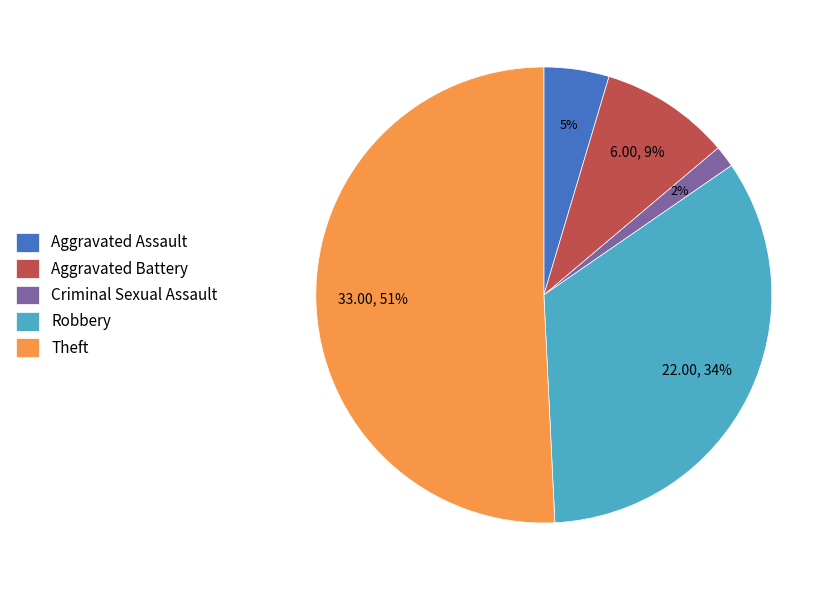

Which has a higher value, Robbery or Aggravated Battery?

Robbery